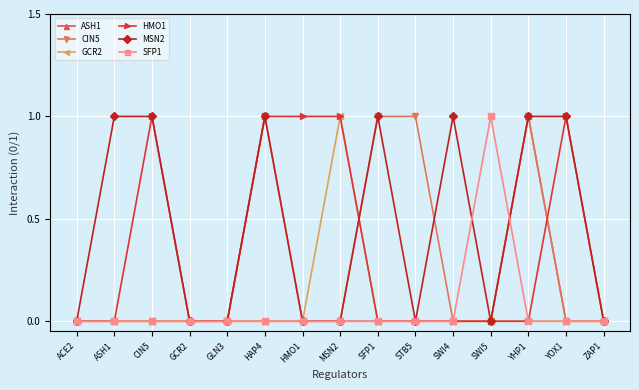

Between ASH1 and GCR2, which series saw the biggest shift?

MSN2